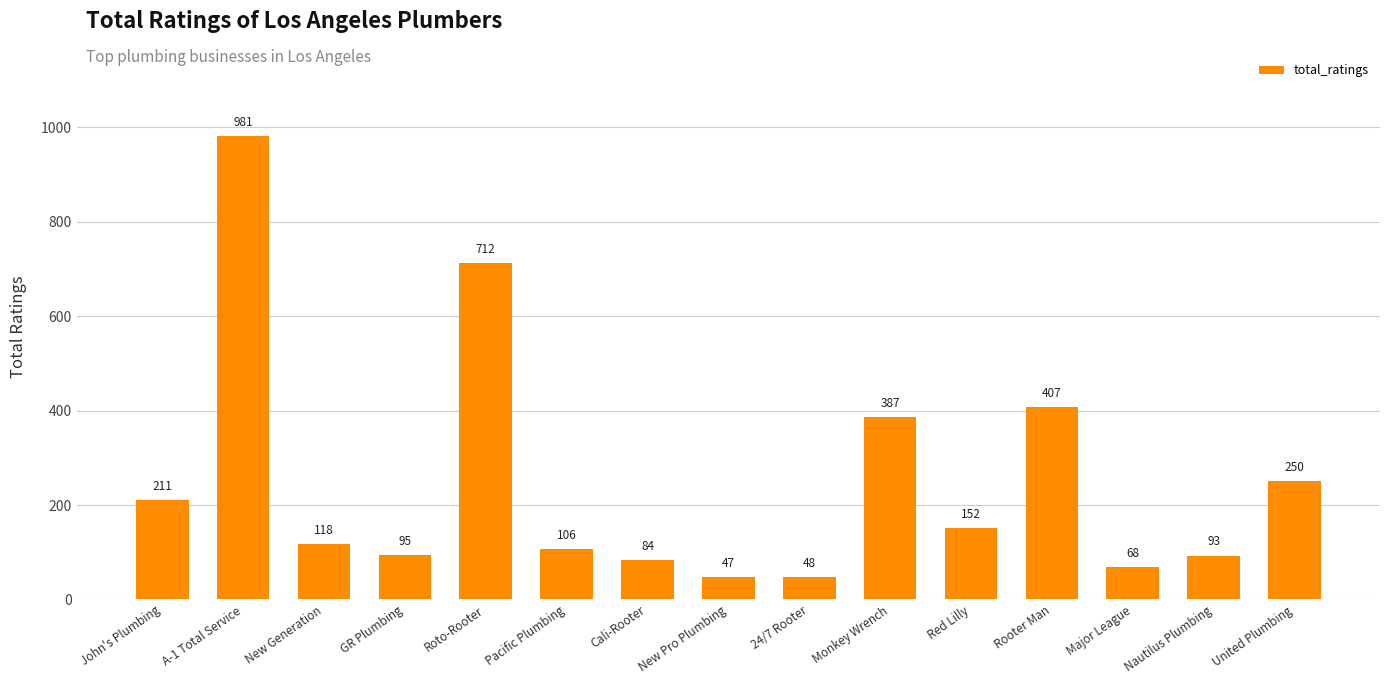

True or false: the data shows 201 at Red Lilly.

False